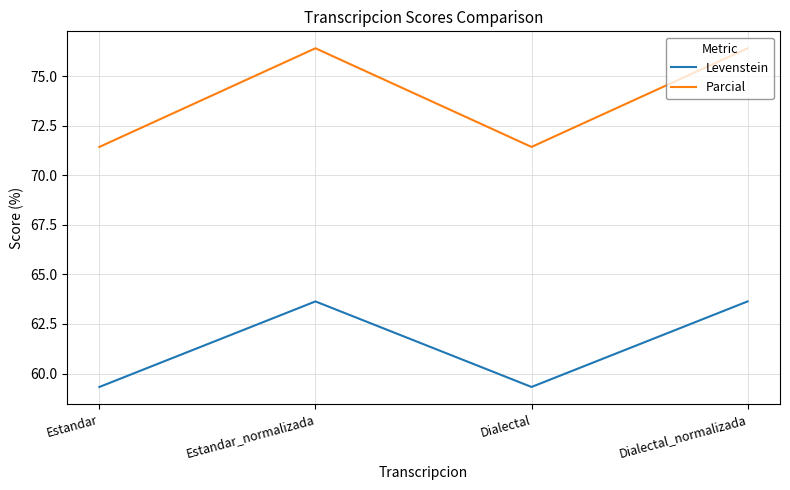

How many distinct data groups are displayed?

2